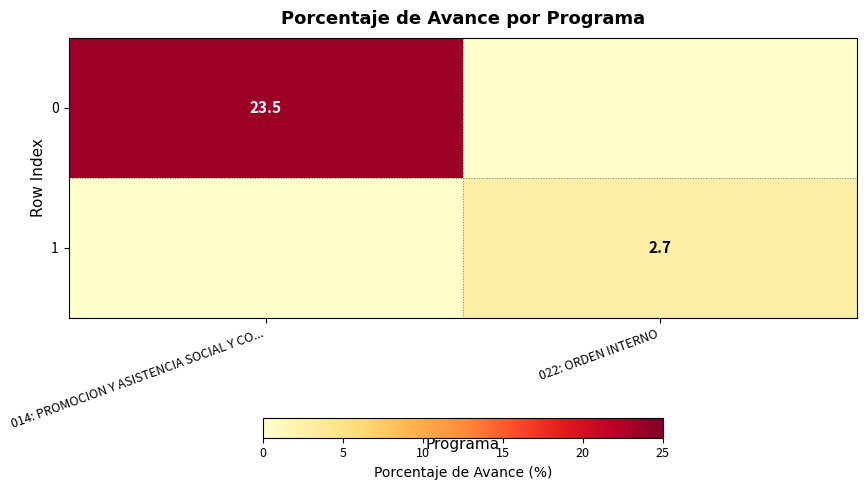

Is the value of 0 at 014: PROMOCION Y ASISTENCIA SOCIAL Y CO... greater than the value of 1 at 022: ORDEN INTERNO?

Yes